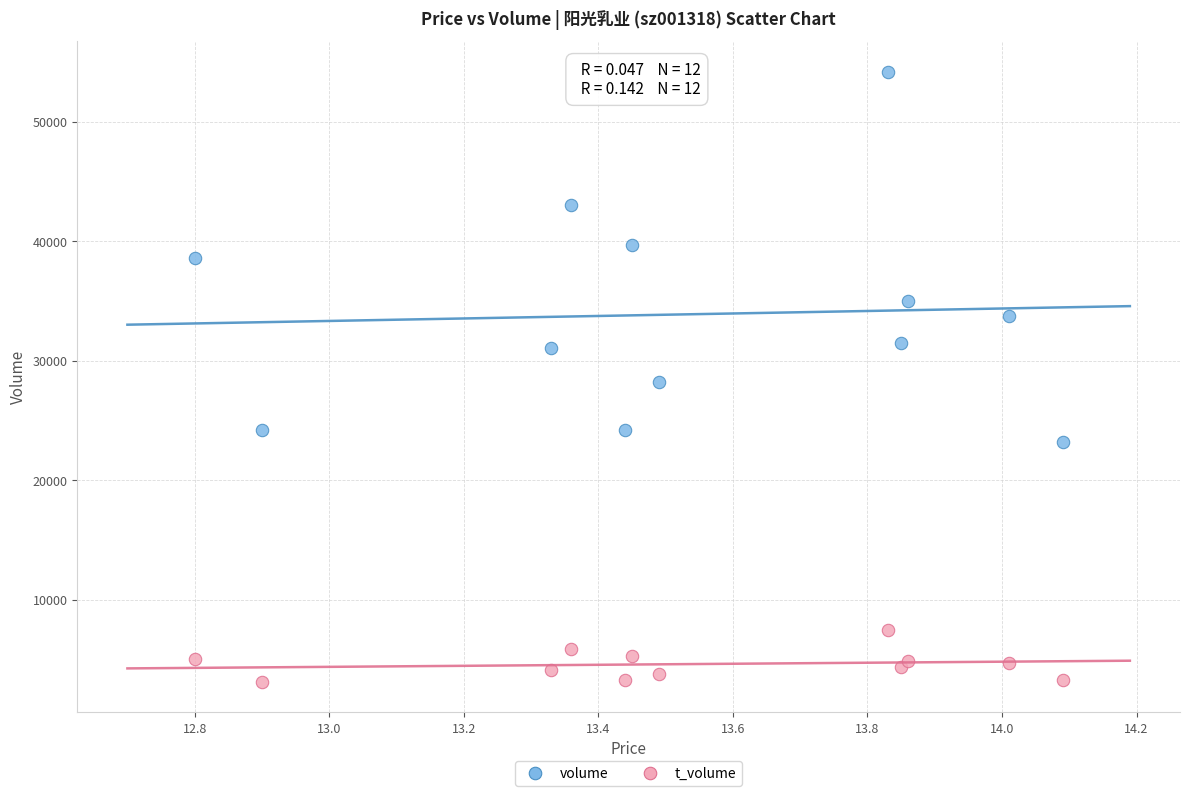

Which series has the largest Y range (max minus min)?

volume